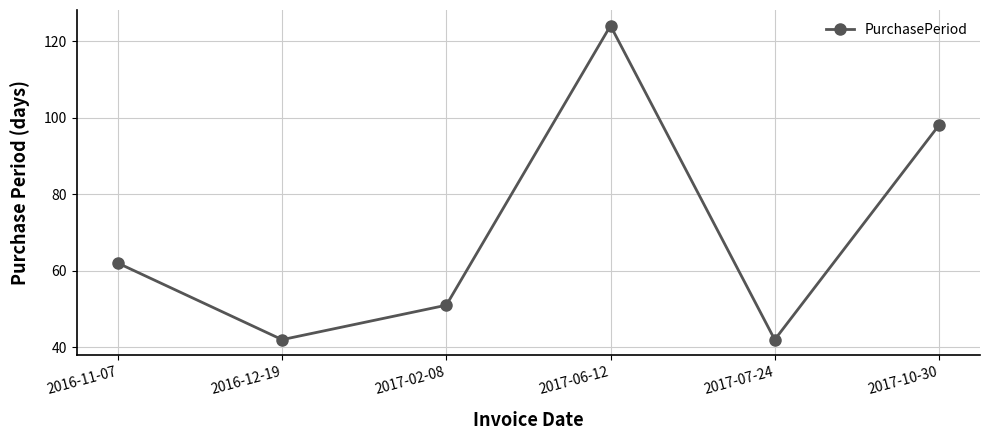

How many lines are shown in the chart?

1